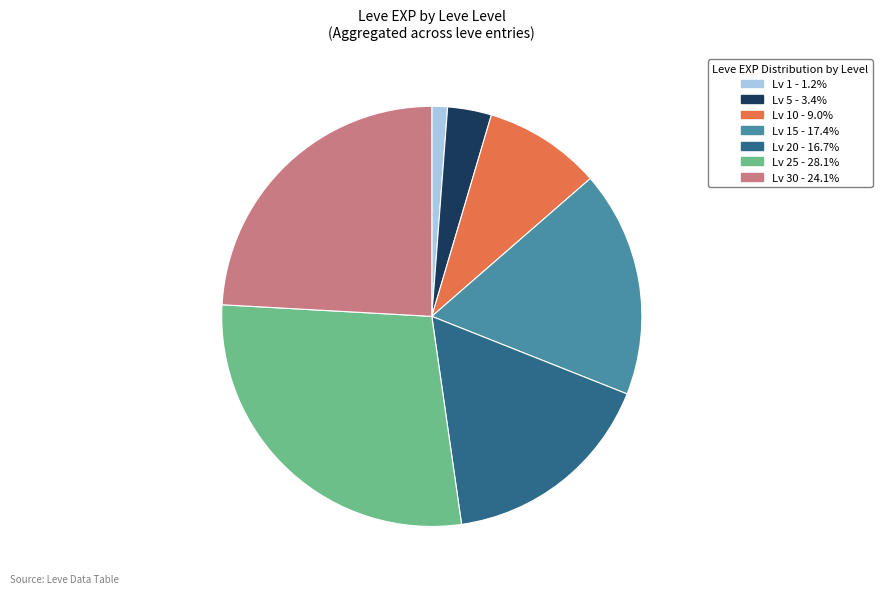

Is there a majority slice in this chart?

No